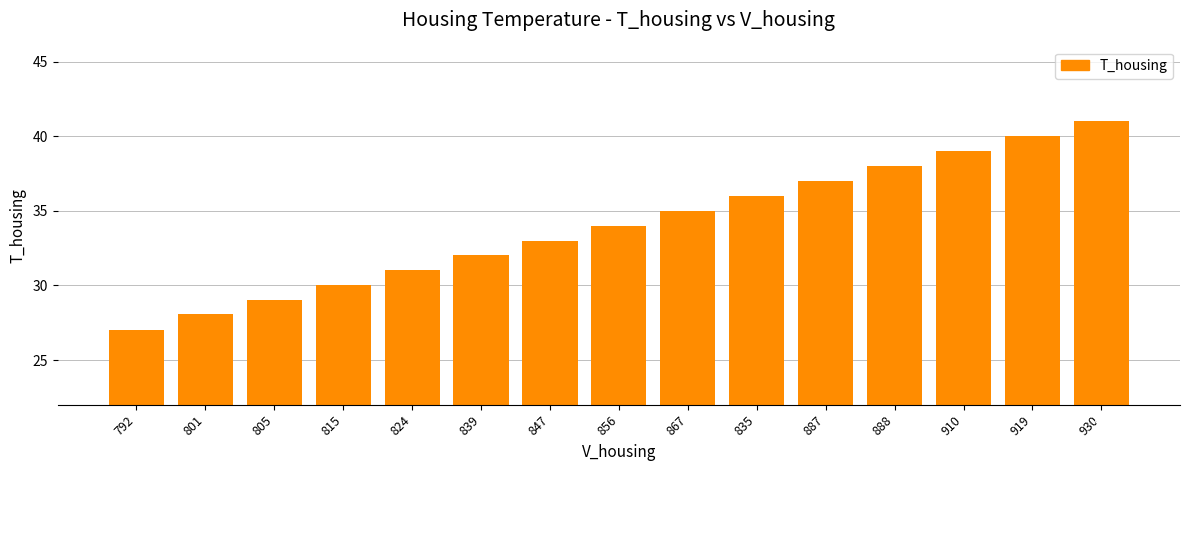

How many bars are there in total?

15